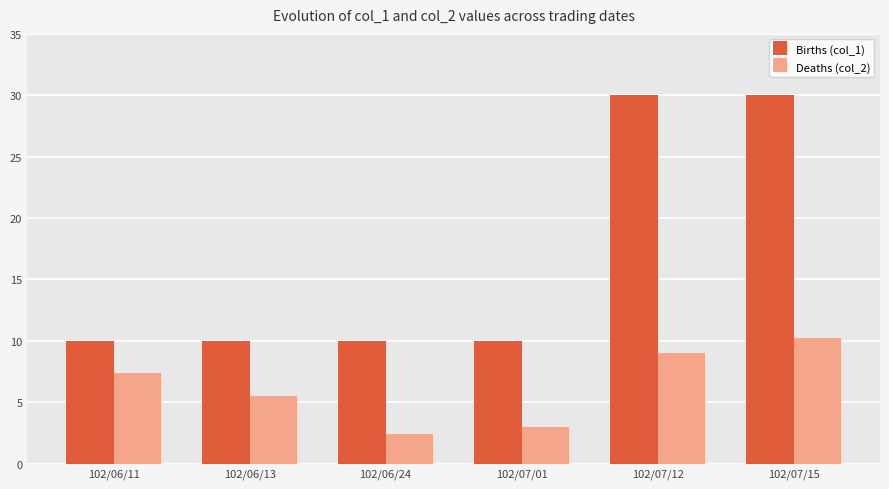

Does the chart contain stacked bars?

No